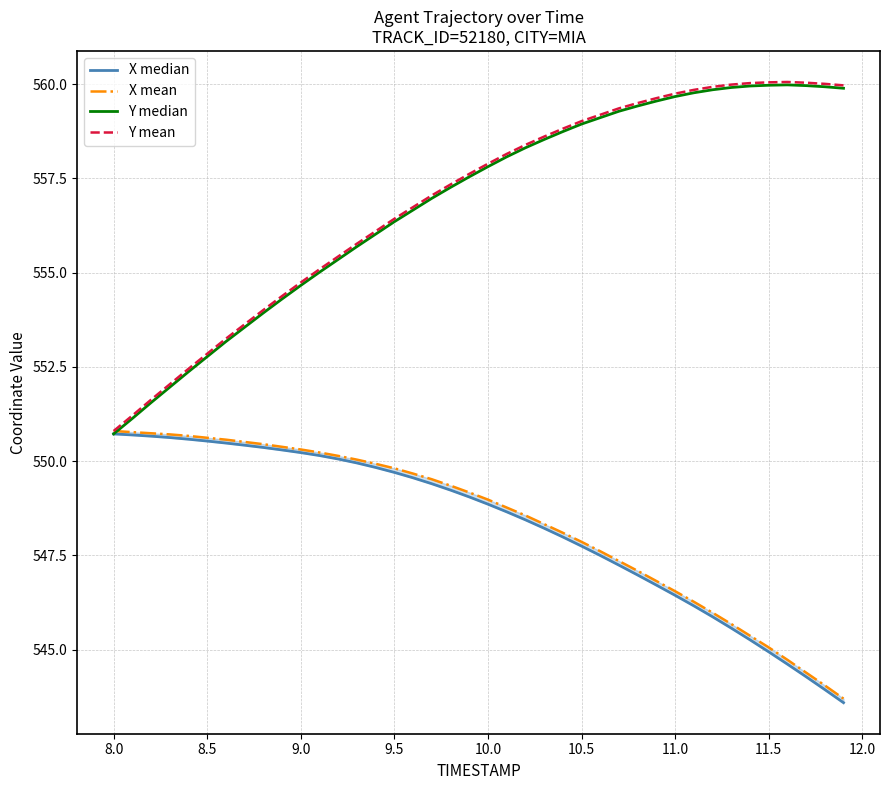

Does the chart display data point markers on the line(s)?

No